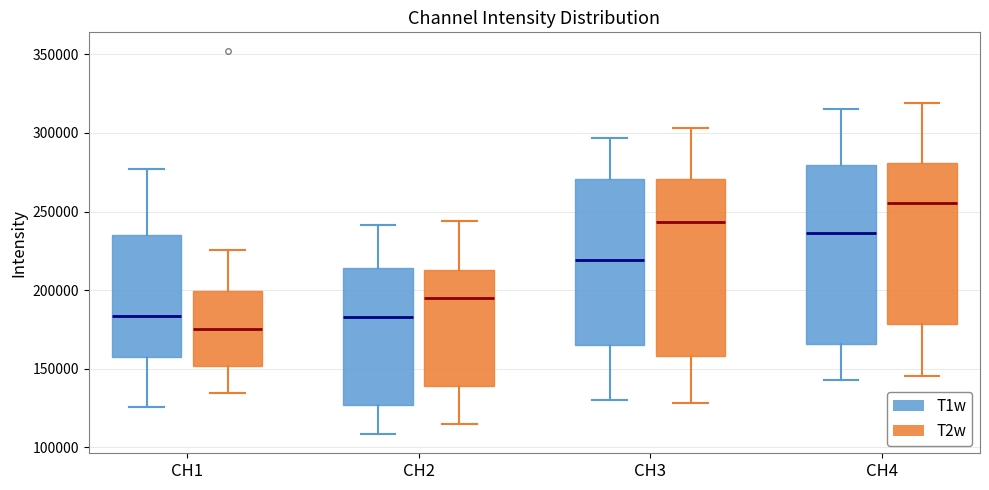

Reading left to right, read every box against the y-axis: the position of its median line, the range the box covers, and the ends of its whiskers. The values are not printed on the chart, so give them approximately, as read against the axis.

CH1 (T1w): median 185000, box 155000 to 235000, whiskers 125000 to 275000
CH1 (T2w): median 175000, box 150000 to 200000, whiskers 135000 to 225000
CH2 (T1w): median 185000, box 125000 to 215000, whiskers 110000 to 240000
CH2 (T2w): median 195000, box 140000 to 215000, whiskers 115000 to 245000
CH3 (T1w): median 220000, box 165000 to 270000, whiskers 130000 to 295000
CH3 (T2w): median 245000, box 160000 to 270000, whiskers 130000 to 305000
CH4 (T1w): median 235000, box 165000 to 280000, whiskers 145000 to 315000
CH4 (T2w): median 255000, box 180000 to 280000, whiskers 145000 to 320000